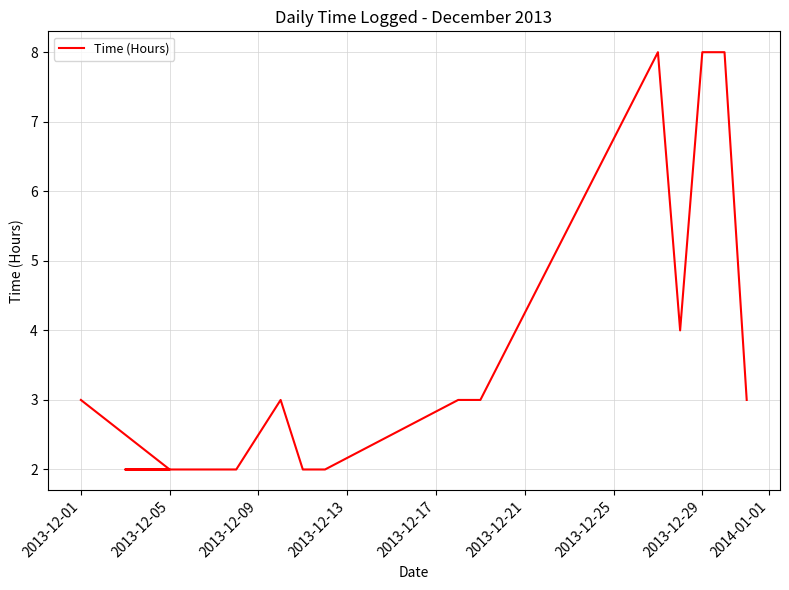

What is the minimum value shown in the chart?

2